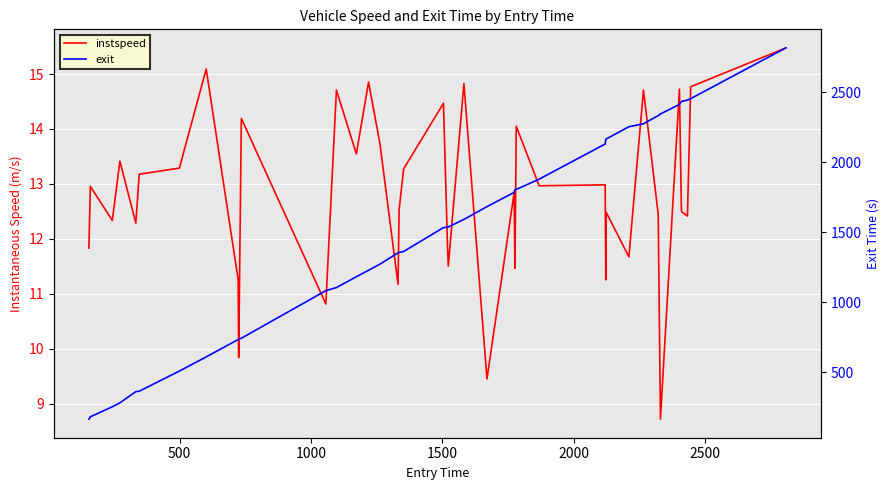

What is the average value of the instspeed series?

12.8